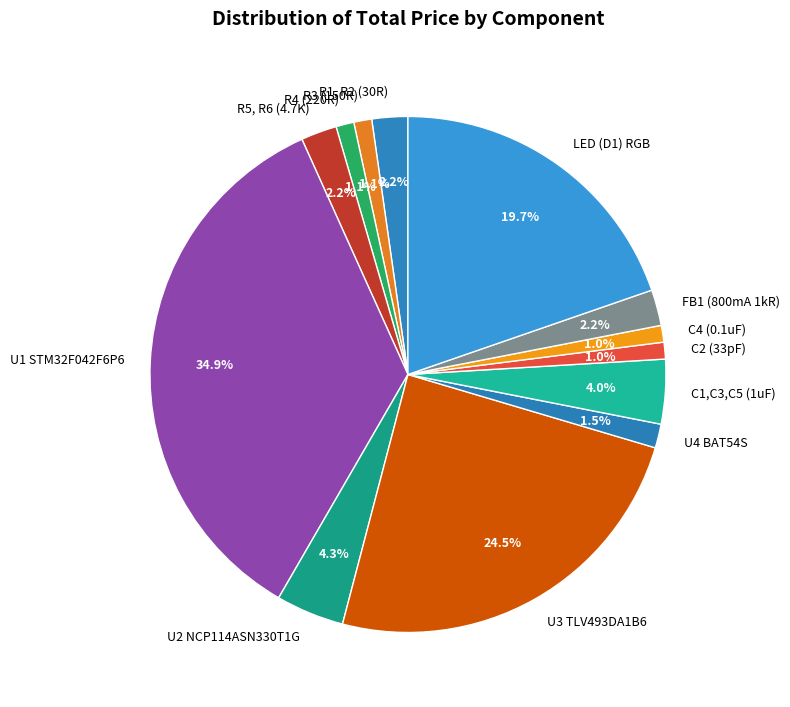

Is the sum of C1,C3,C5 (1uF) and U2 NCP114ASN330T1G greater than half?

No